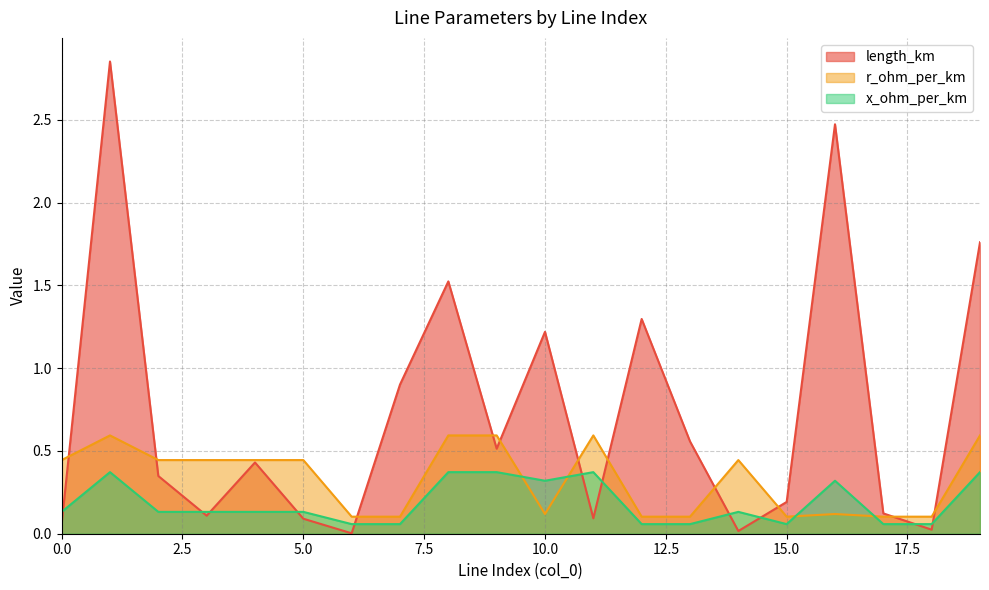

Reading left to right, extract all data points from this chart.

length_km: 0=0.1	1=2.9	2=0.3	3=0.1	4=0.4	5=0.1	6=0.0	7=0.9	8=1.5	9=0.5	10=1.2	11=0.1	12=1.3	13=0.6	14=0.0	15=0.2	16=2.5	17=0.1	18=0.0	19=1.8
r_ohm_per_km: 0=0.4	1=0.6	2=0.4	3=0.4	4=0.4	5=0.4	6=0.1	7=0.1	8=0.6	9=0.6	10=0.1	11=0.6	12=0.1	13=0.1	14=0.4	15=0.1	16=0.1	17=0.1	18=0.1	19=0.6
x_ohm_per_km: 0=0.1	1=0.4	2=0.1	3=0.1	4=0.1	5=0.1	6=0.1	7=0.1	8=0.4	9=0.4	10=0.3	11=0.4	12=0.1	13=0.1	14=0.1	15=0.1	16=0.3	17=0.1	18=0.1	19=0.4